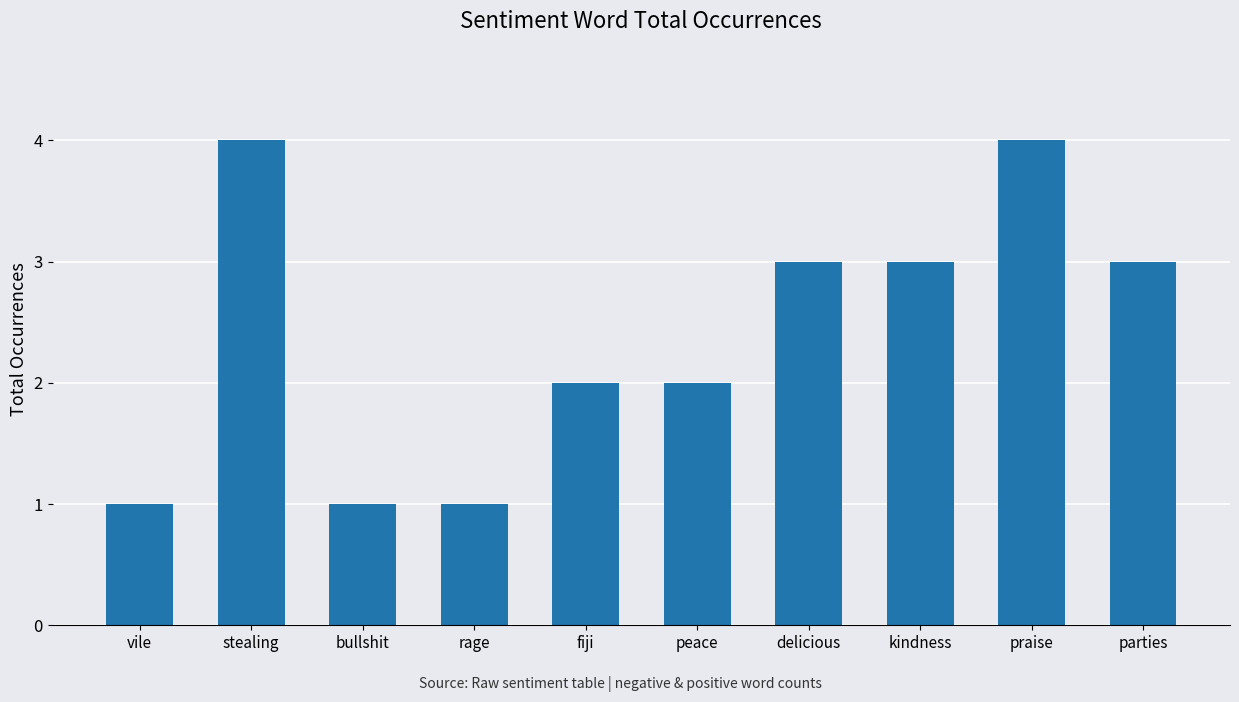

What is the maximum value shown in the chart?

4